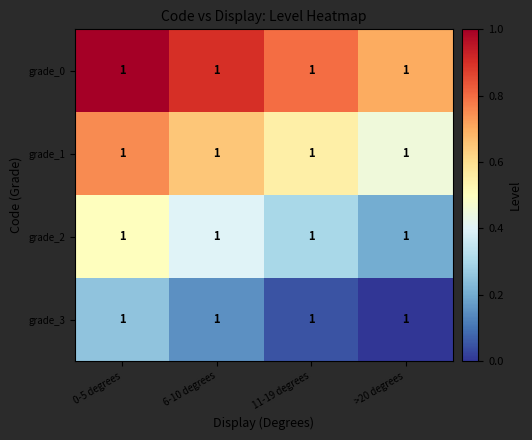

The grade_1 series shows 0.2 at 6-10 degrees. True or false?

False